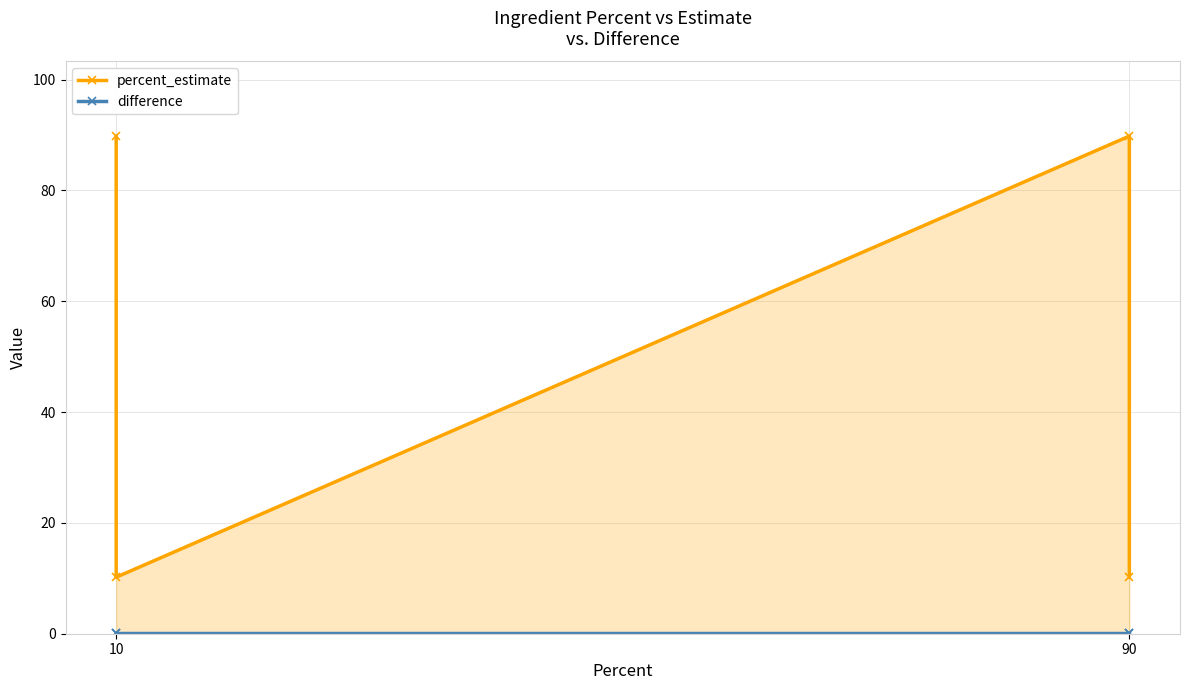

What is the maximum value for difference?

0.2